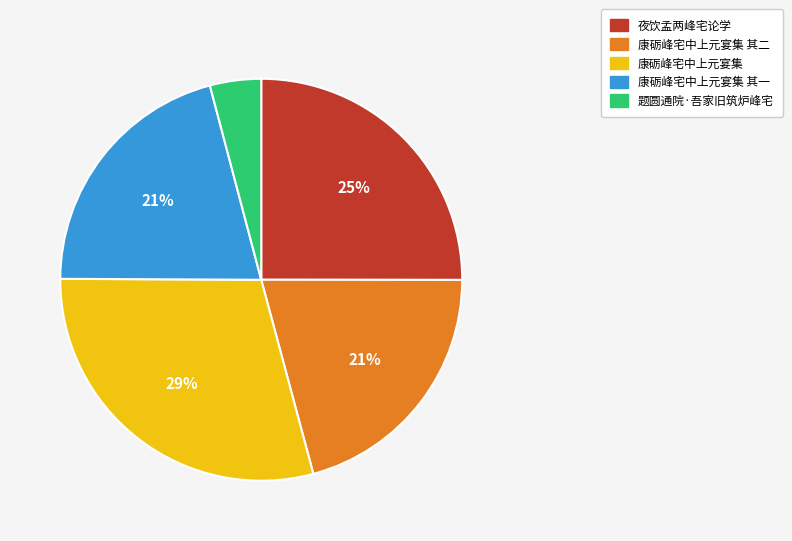

Is there a majority slice in this chart?

No